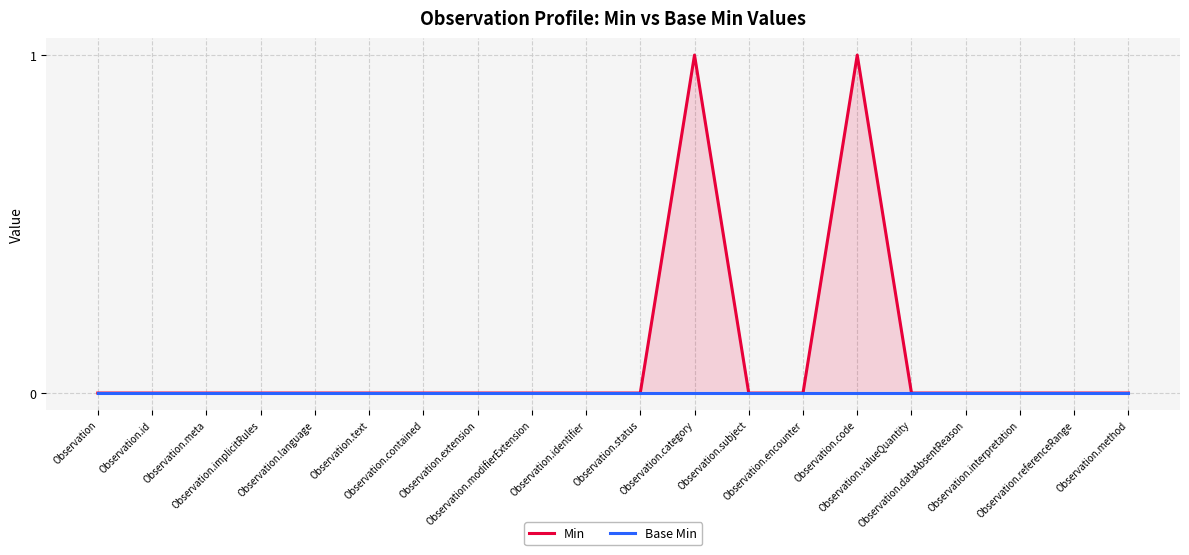

Count the number of data series in this chart.

2